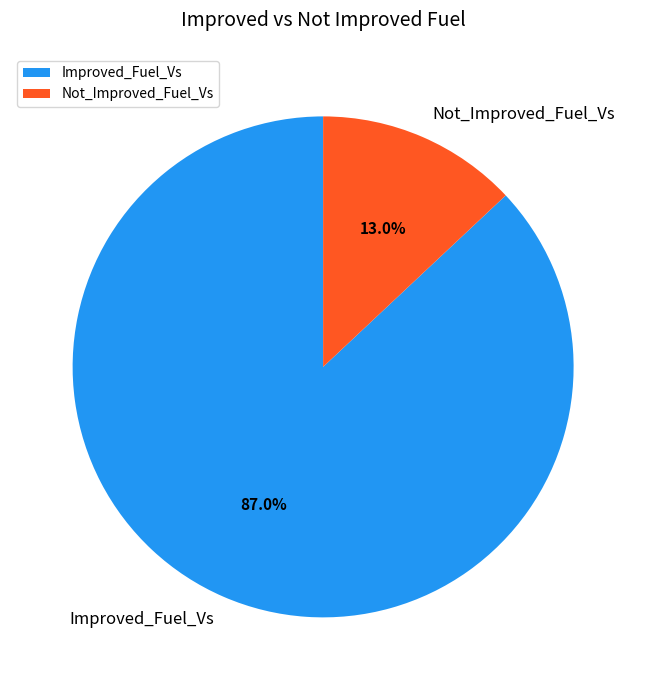

Count the number of slices in the pie.

2